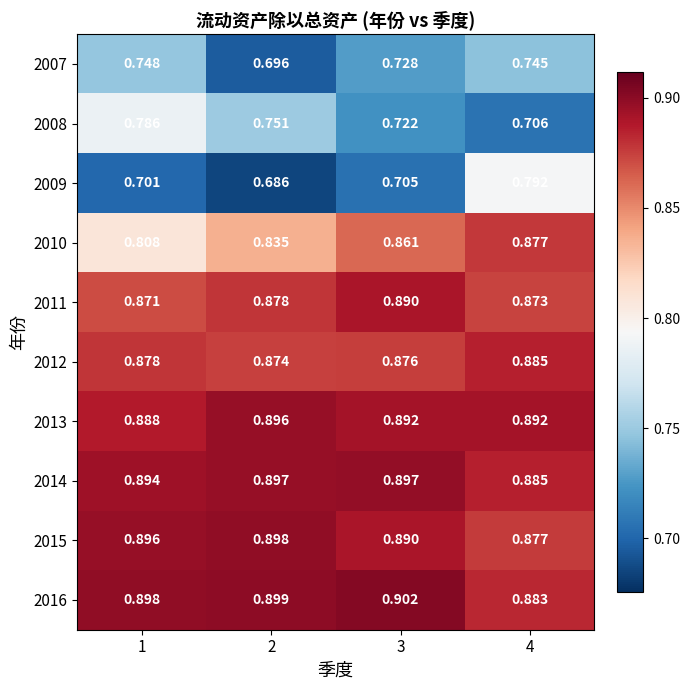

Is the value of 2011 at 4 greater than the value of 2014 at 3?

No